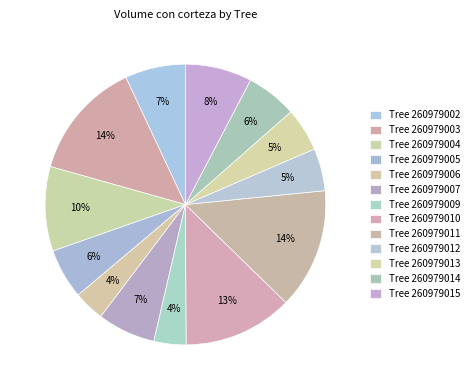

How many slices are in this pie chart?

13